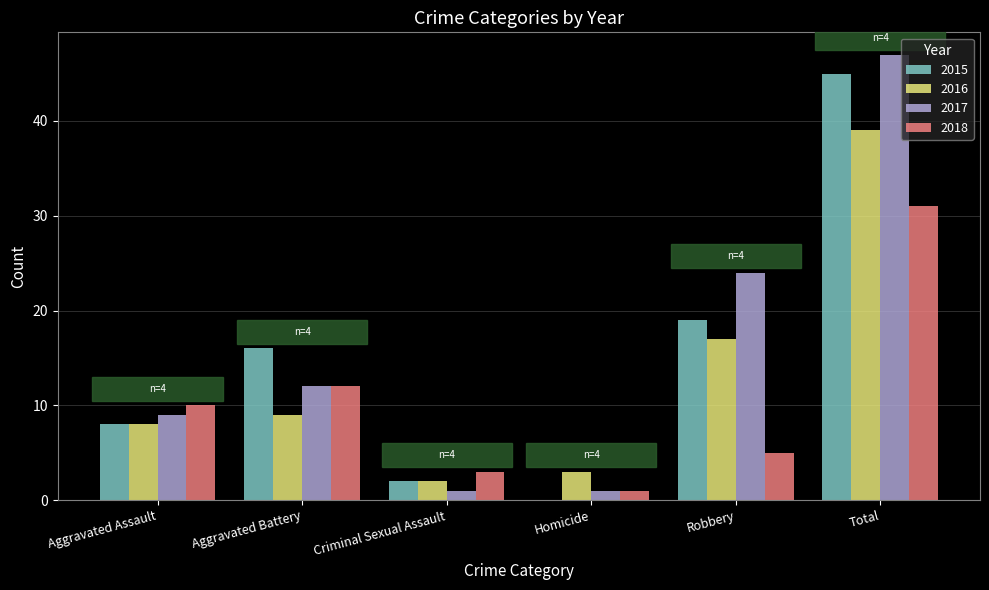

Read the 2017 value at Aggravated Battery.

12